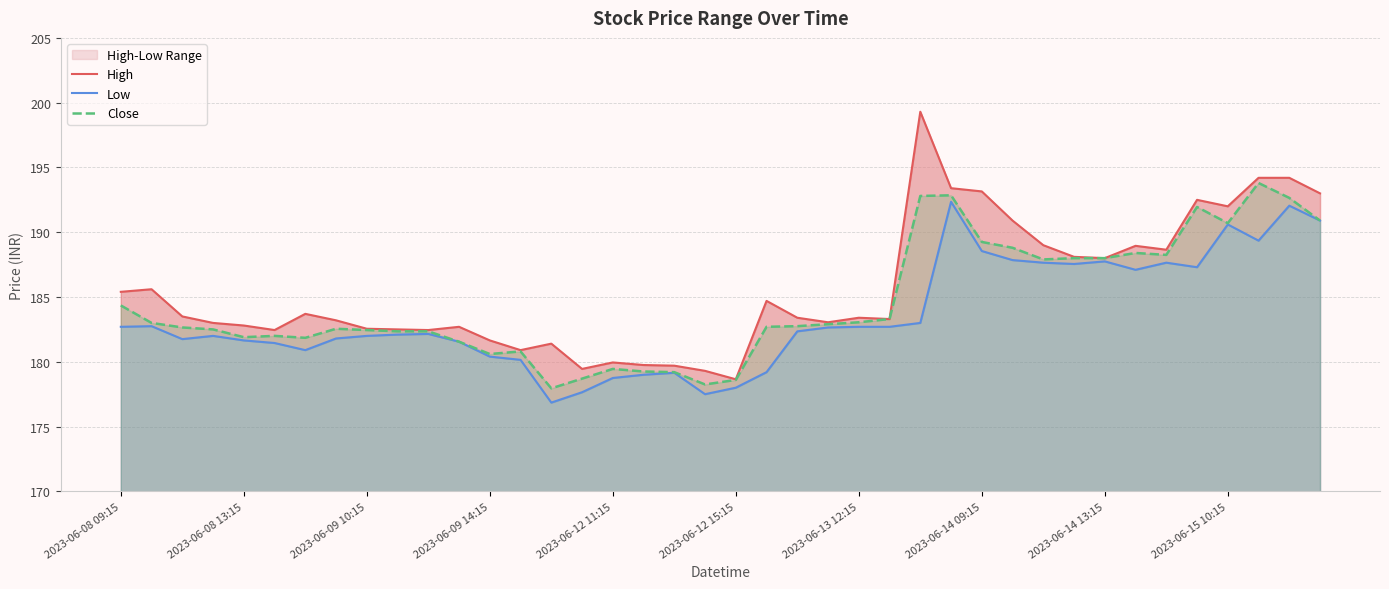

In Close, how many points are lower than both neighbors (excluding endpoints)?

8